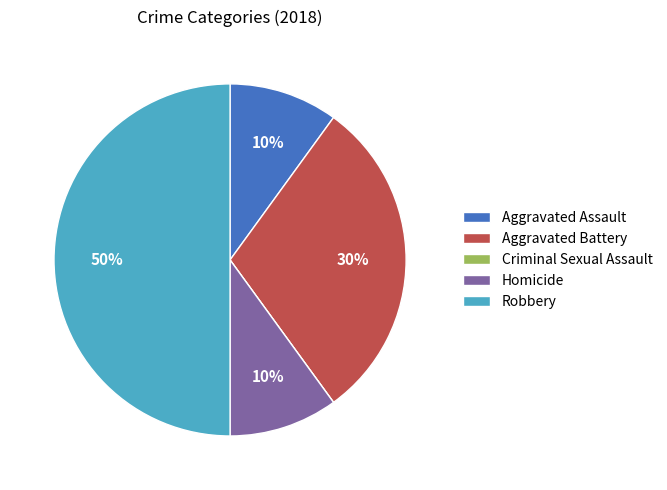

Does Aggravated Battery account for over 50% of the chart?

No